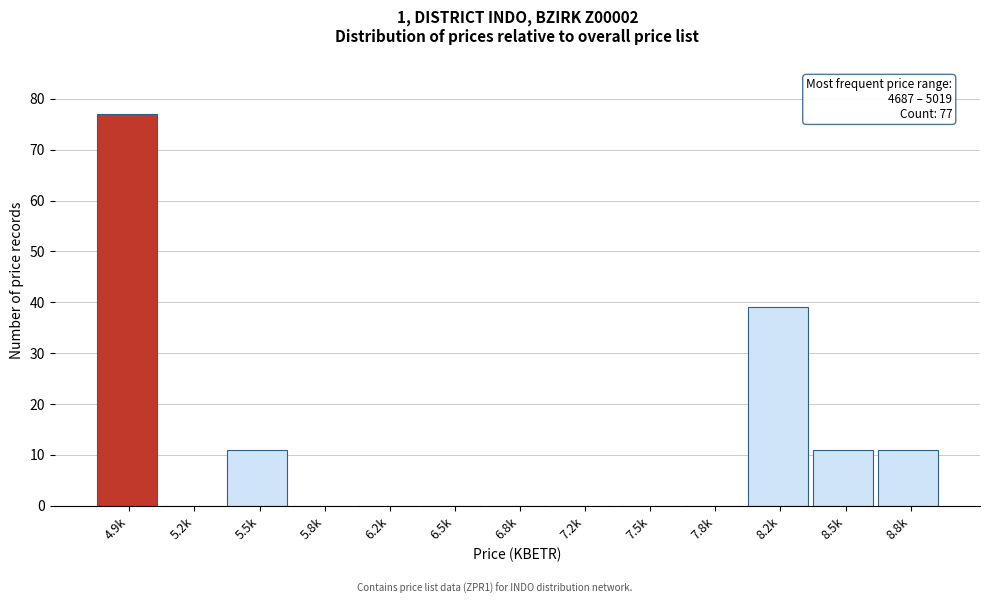

Reading left to right, extract all data points from this chart.

4.9k=77	5.2k=0	5.5k=11	5.8k=0	6.2k=0	6.5k=0	6.8k=0	7.2k=0	7.5k=0	7.8k=0	8.2k=39	8.5k=11	8.8k=11